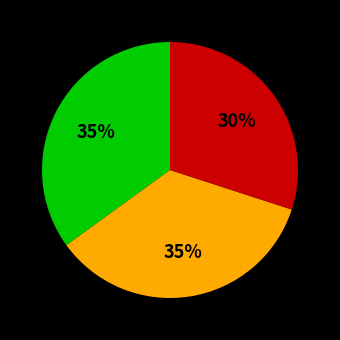

To the nearest percent, what is the average slice percentage?

33%